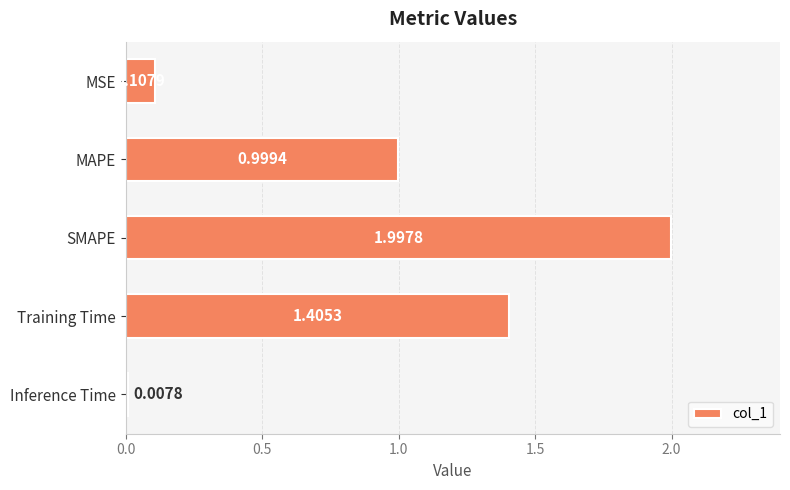

Approximately how many times larger is the value at SMAPE compared to Training Time?

1.4